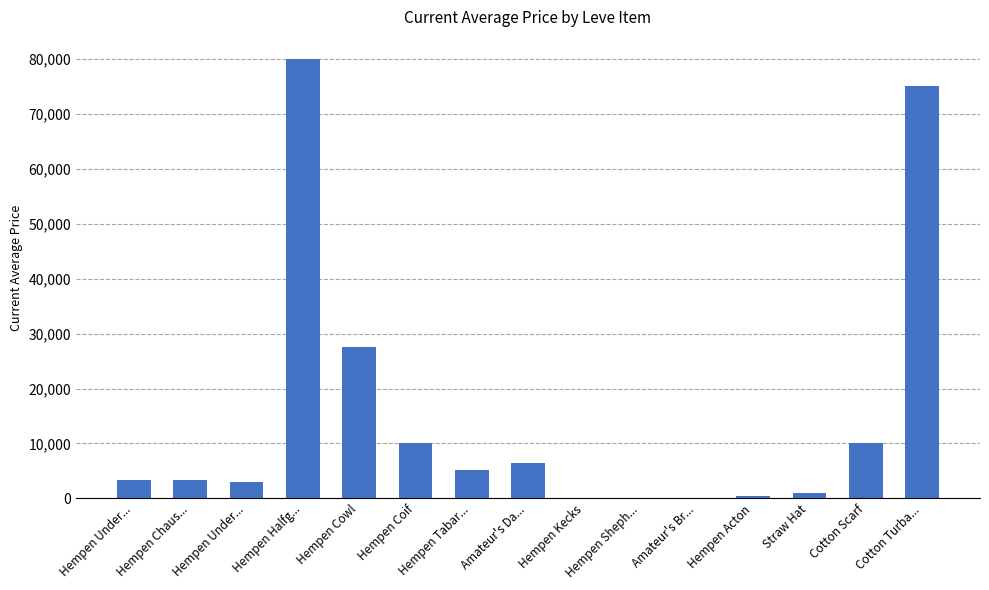

What is the value of the 5th bar from the left?

27499.5